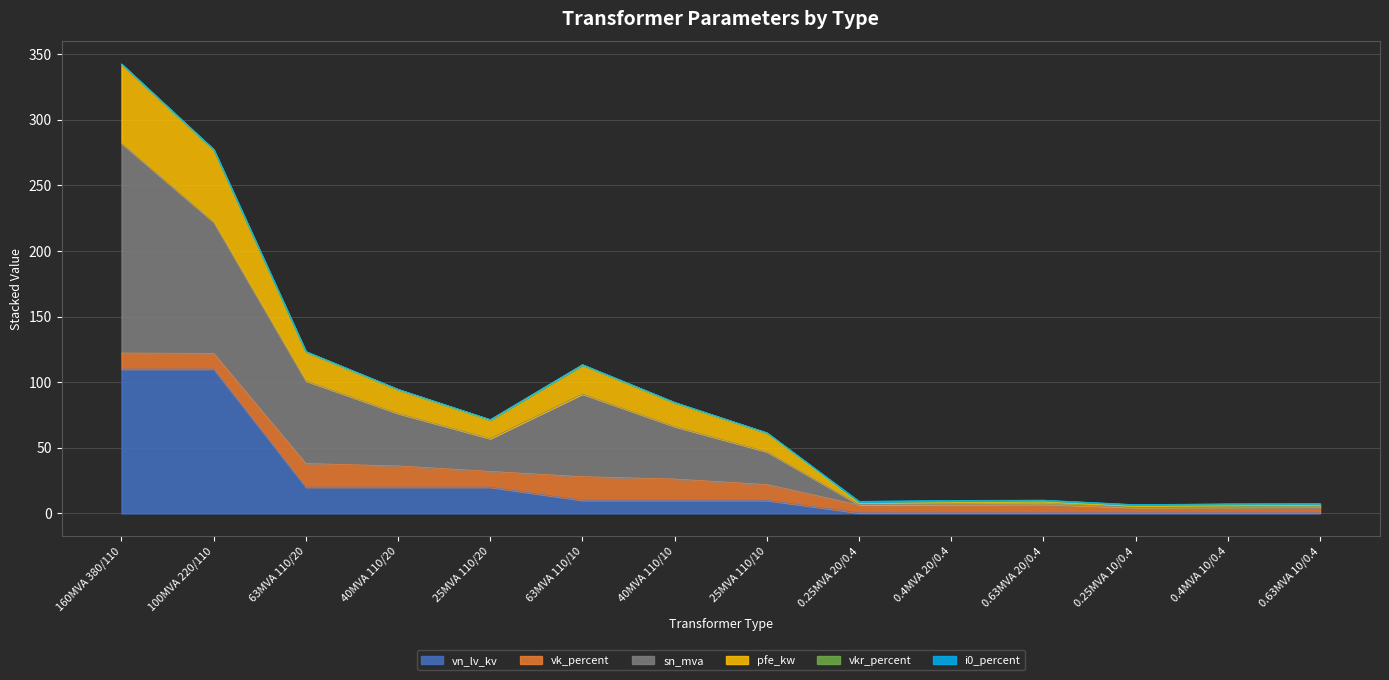

Is it true that vn_lv_kv equals 110.0 at 160MVA 380/110?

True